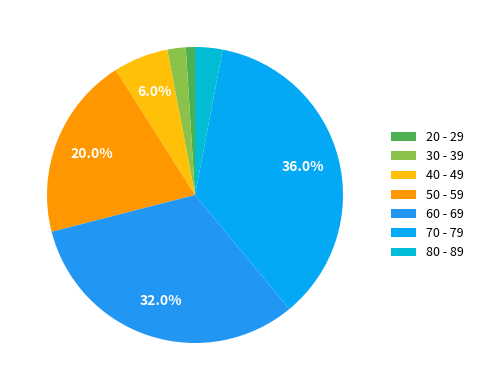

How many slices are in this pie chart?

7